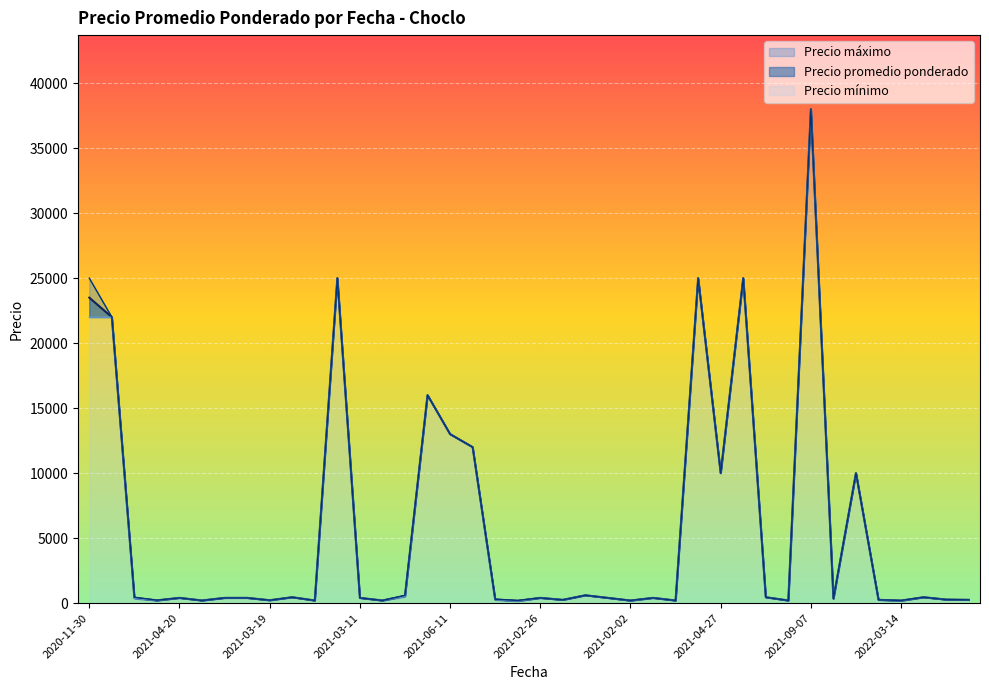

What is the label of the 31st point from the left?

2021-01-14